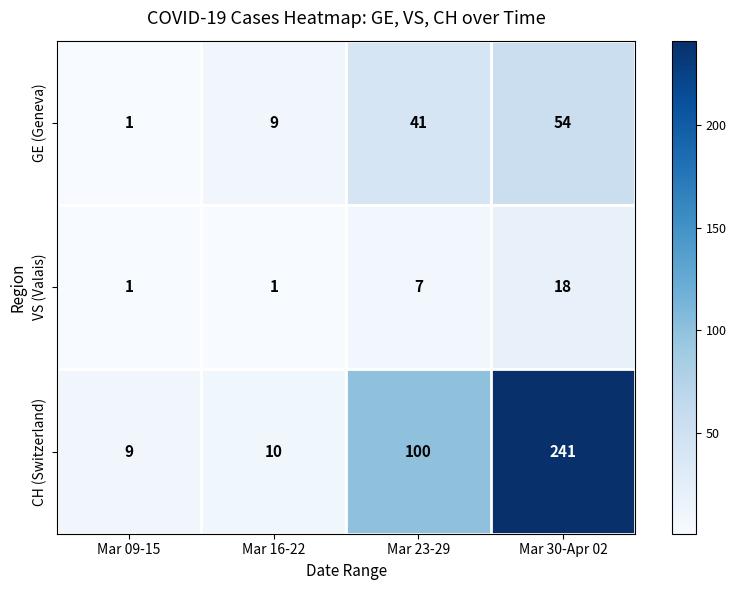

What is the average value of the VS (Valais) series?

7